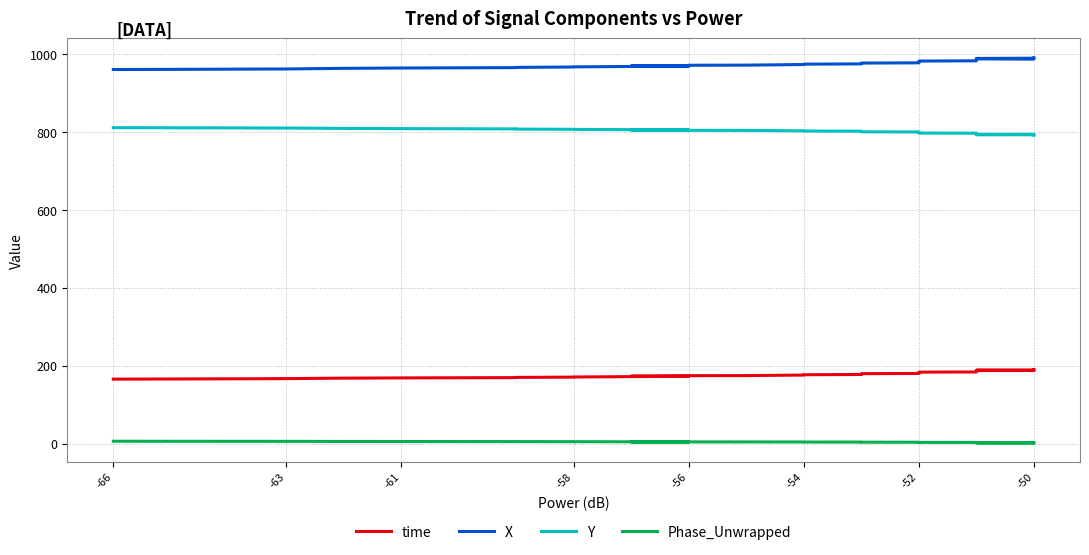

The value of time at 9 is 291.2. True or false?

False